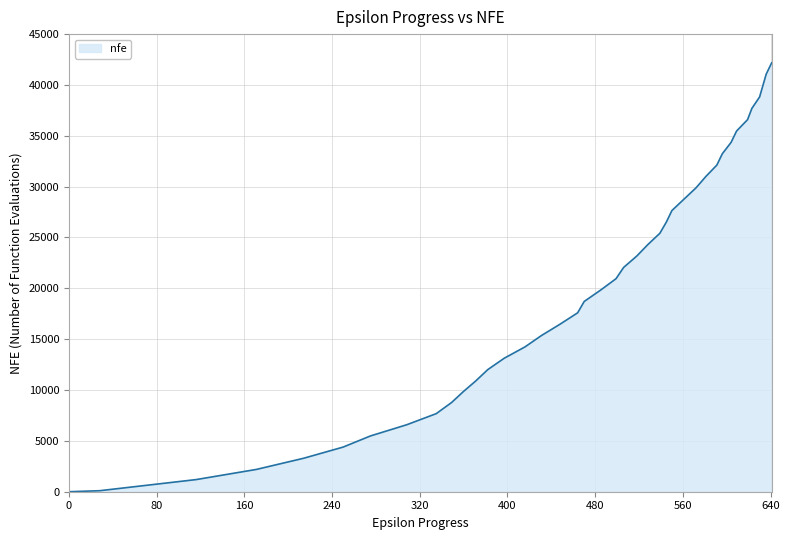

What is the difference between the maximum and minimum values?

42174